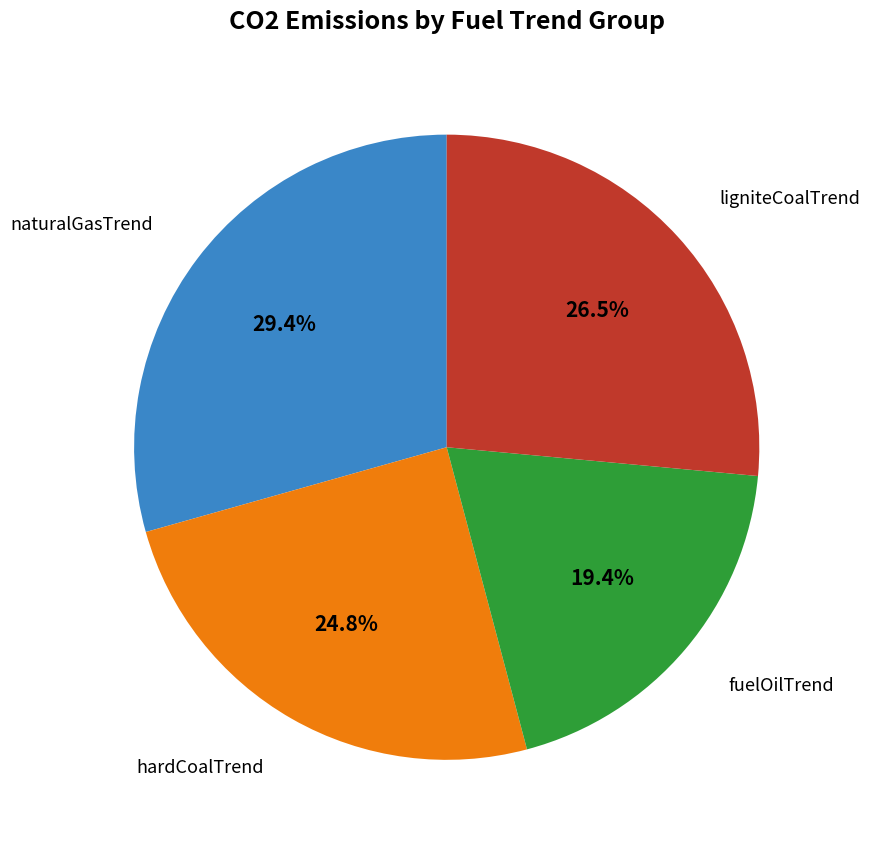

Is the sum of hardCoalTrend and naturalGasTrend greater than half?

Yes